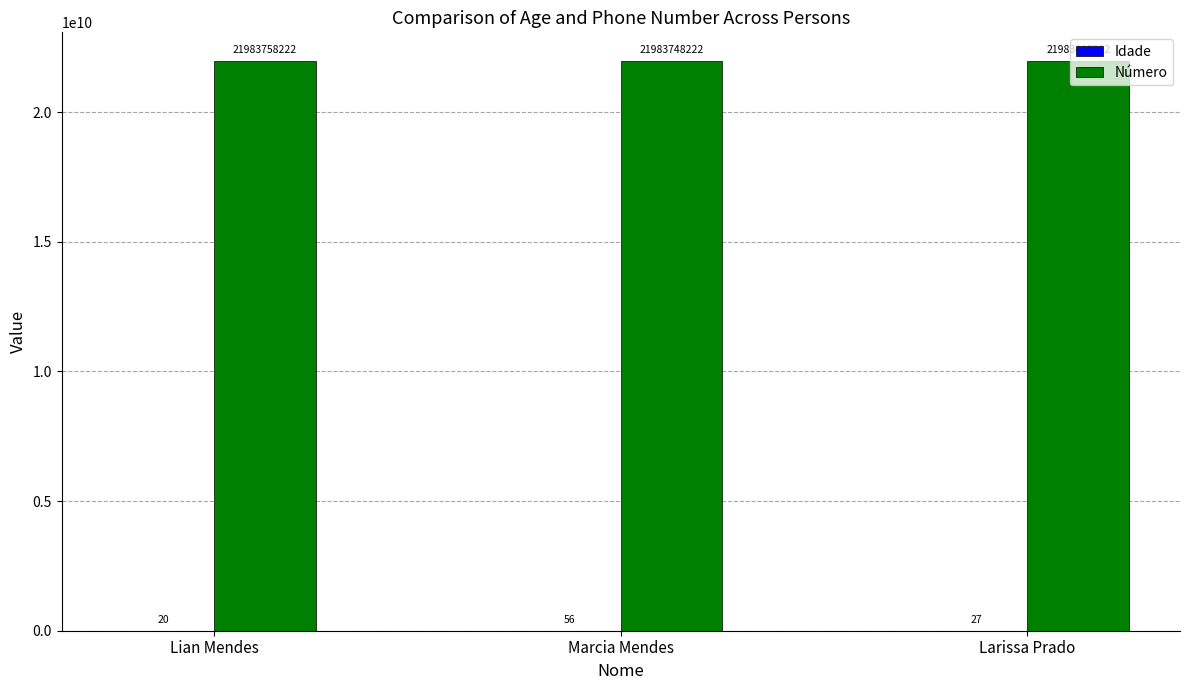

Read the Número value at Lian Mendes, to the nearest 100.

21983758200